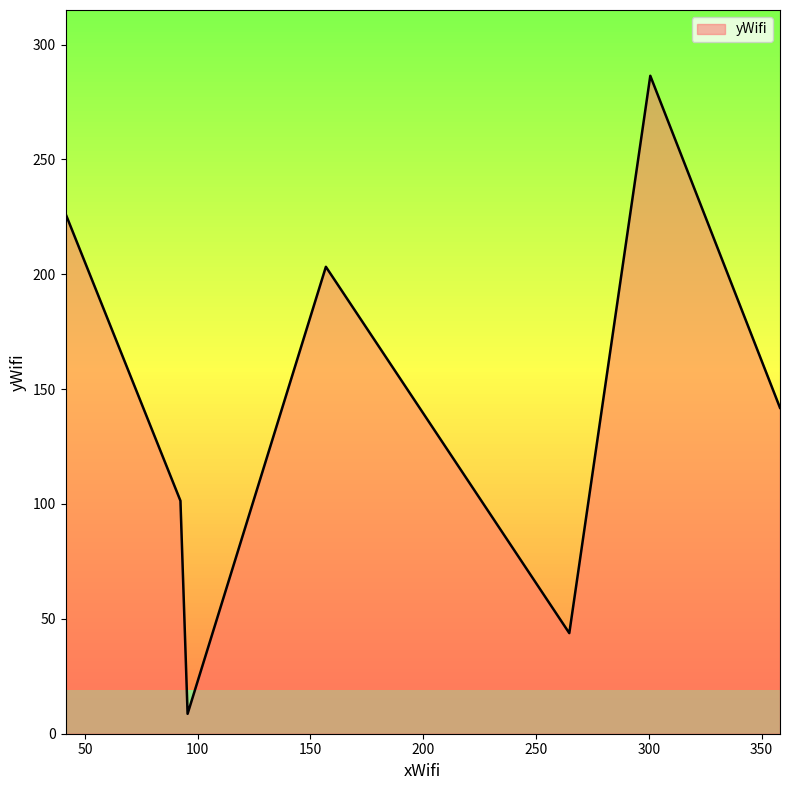

How many series are shown in this chart?

1